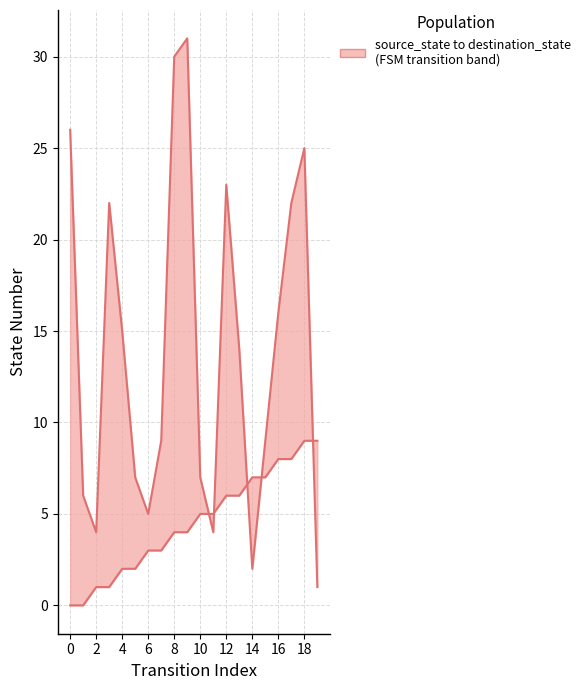

After their last crossing, which series has the higher values: destination_state or source_state?

source_state